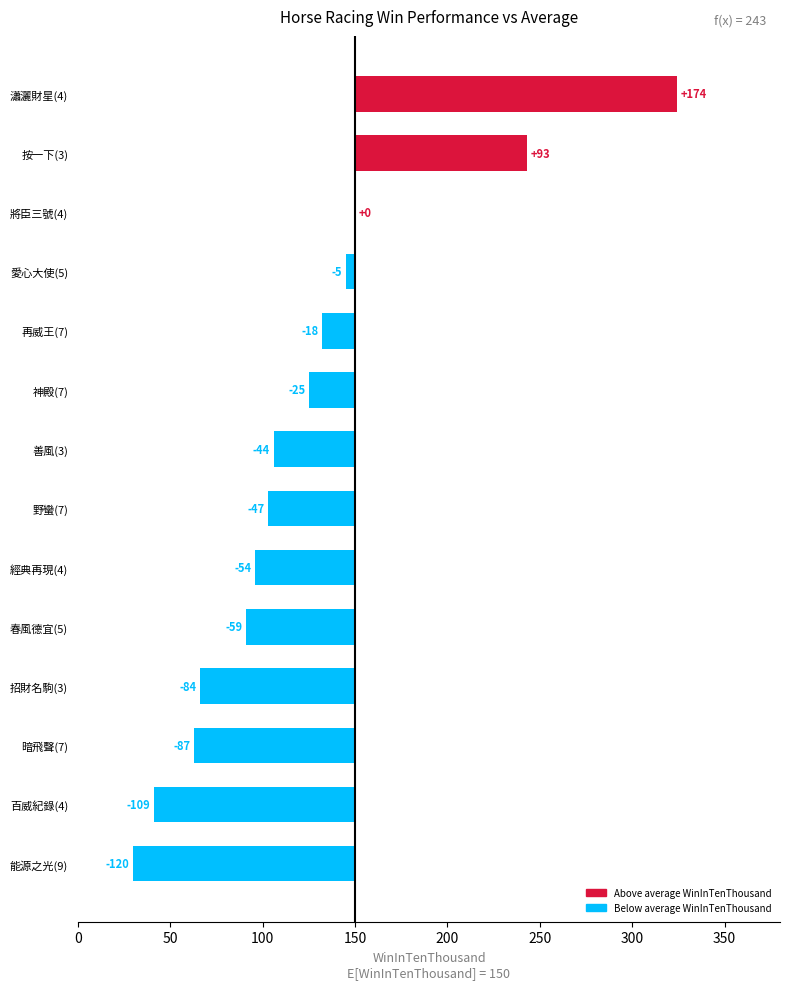

What is the approximate value of WinInTenThousand at 野蠻(7)?

103.0